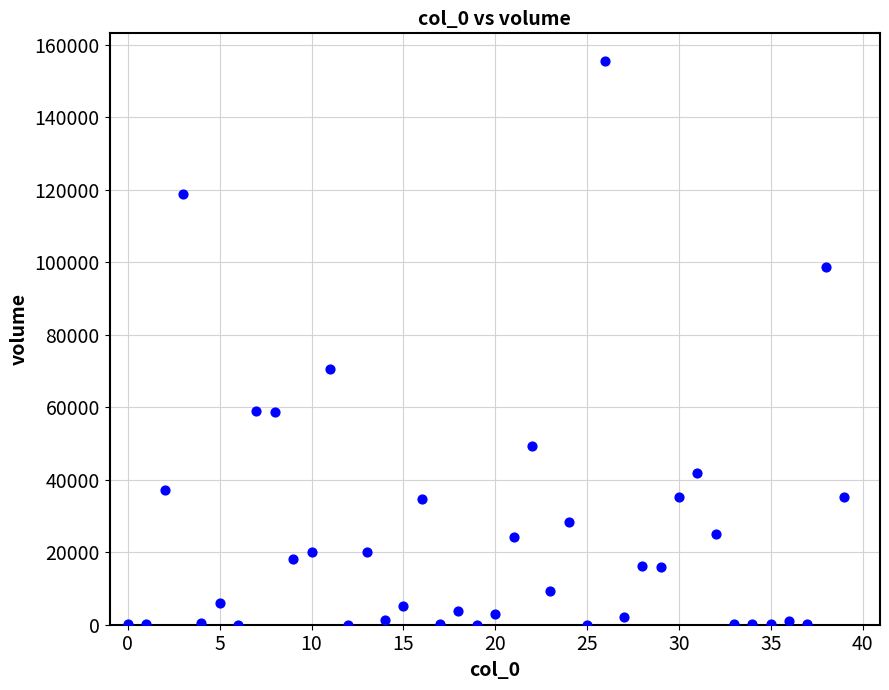

What Y value in the scatter plot is closest to 77723?

70580.8